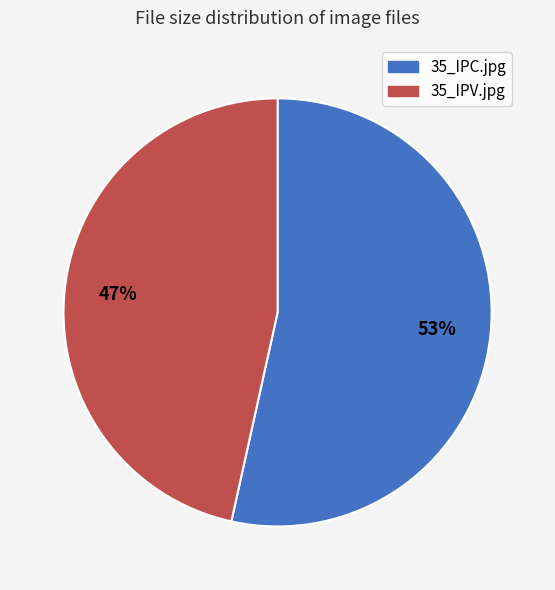

To the nearest percent, what percentage of the pie is 35_IPV.jpg?

47%